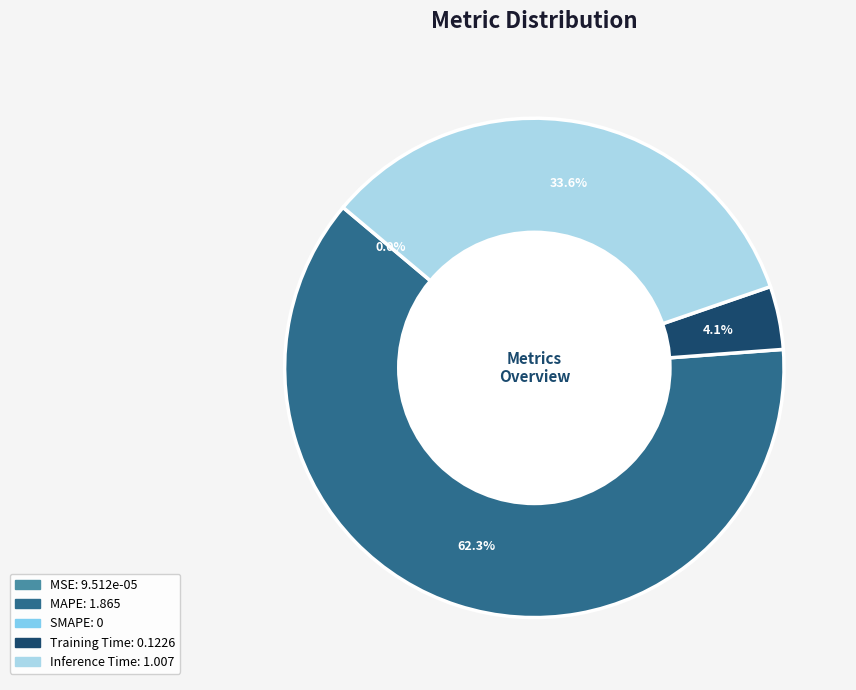

Is there a majority slice in this chart?

Yes